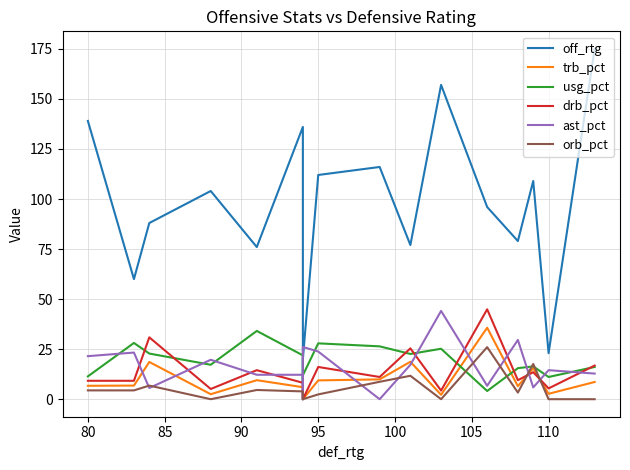

Count the number of data series in this chart.

6